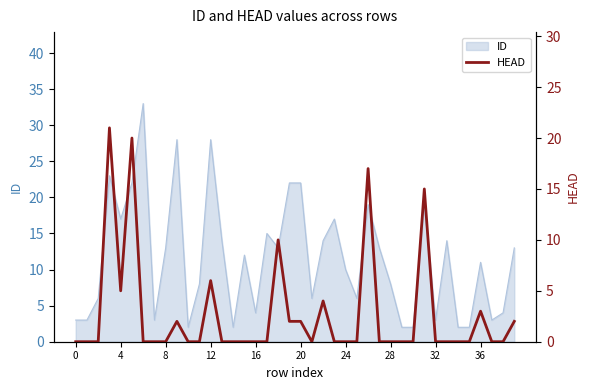

The value of ID at 4 is 30. True or false?

False